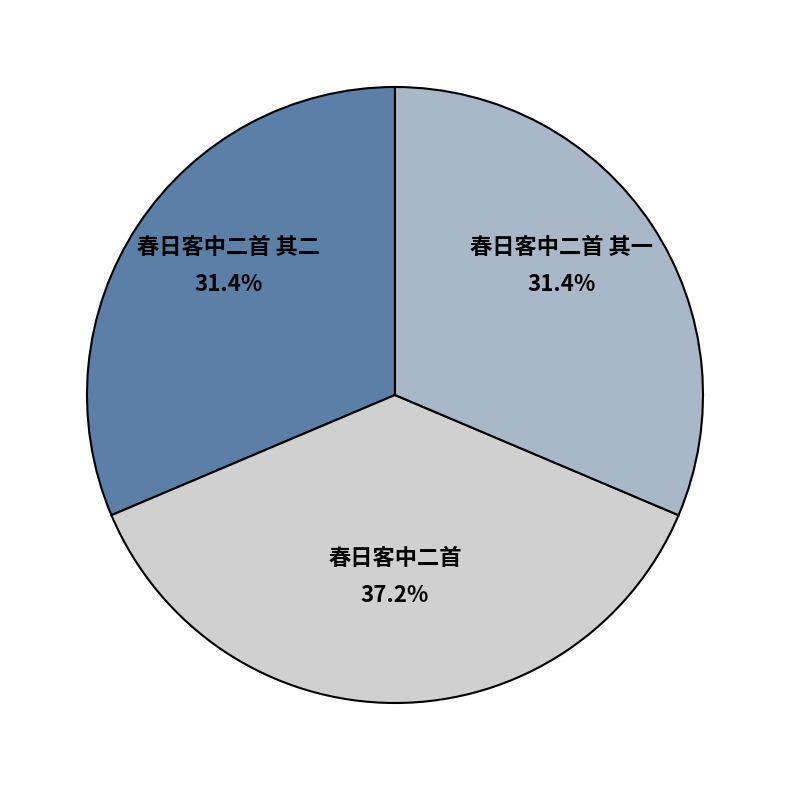

Is 春日客中二首 其二 the majority of the pie?

No